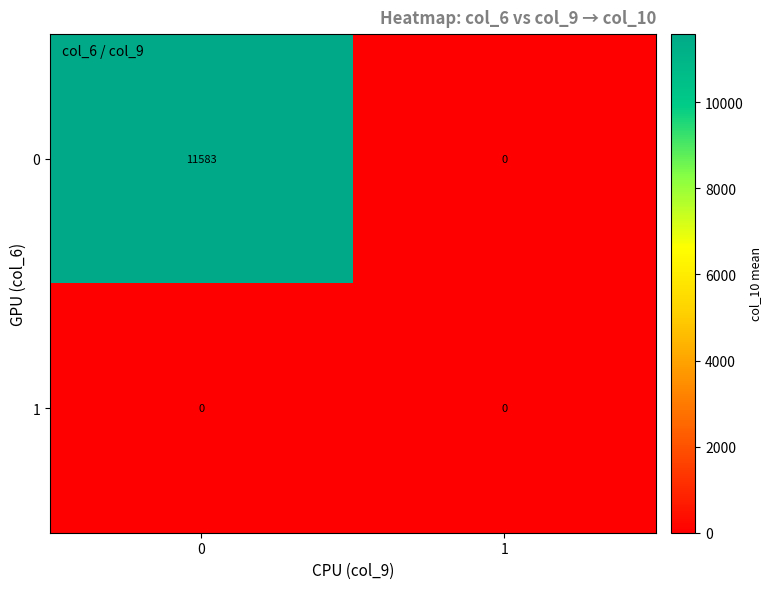

Which series changed the most between 0 and 1?

0